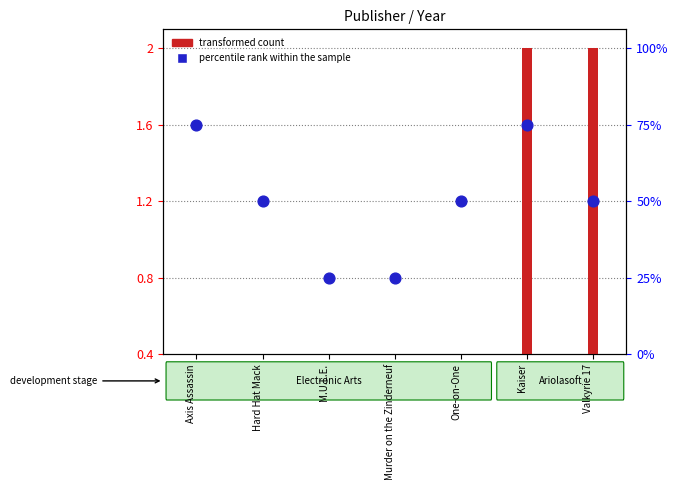

At which category is the sum across all series the highest?

Kaiser